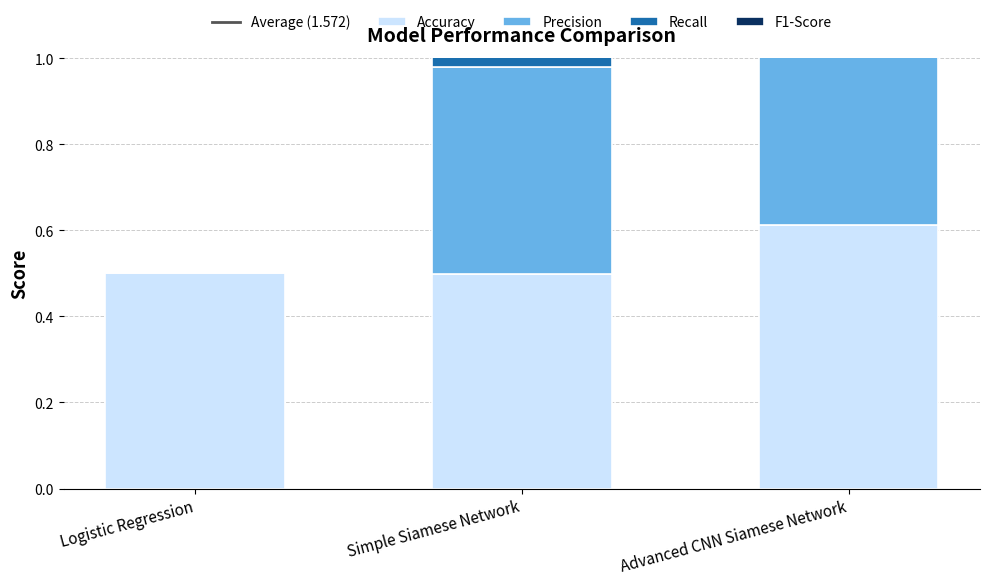

List the labels in order of Precision value, smallest first.

Logistic Regression, Simple Siamese Network, Advanced CNN Siamese Network